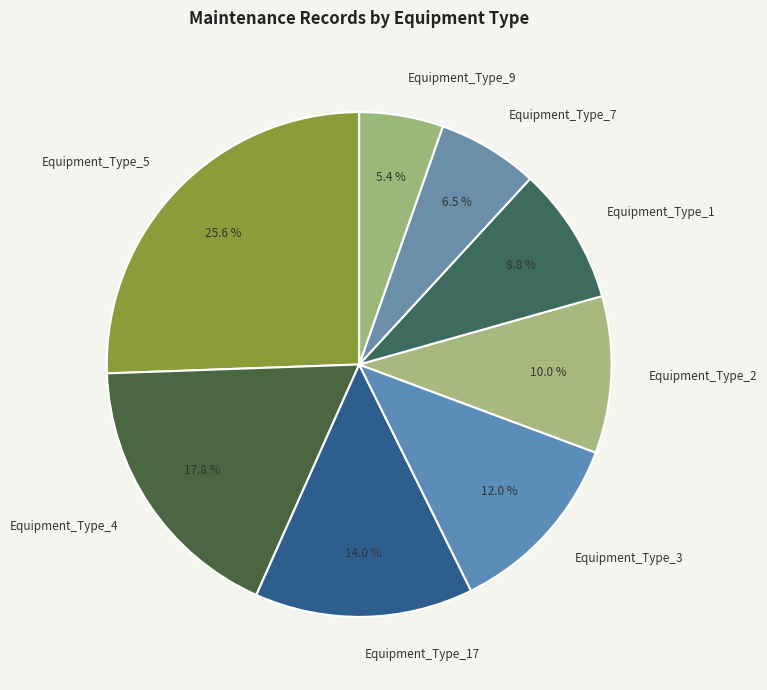

To the nearest percent, what percentage of the pie is Equipment_Type_4?

18%